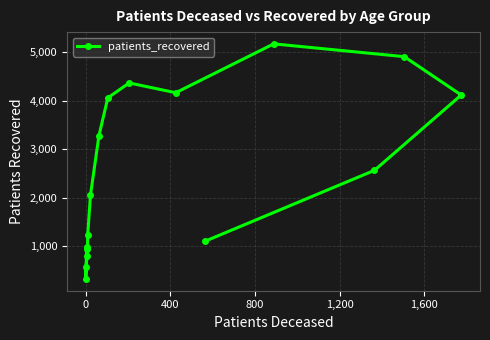

Does the chart have visible grid lines?

Yes